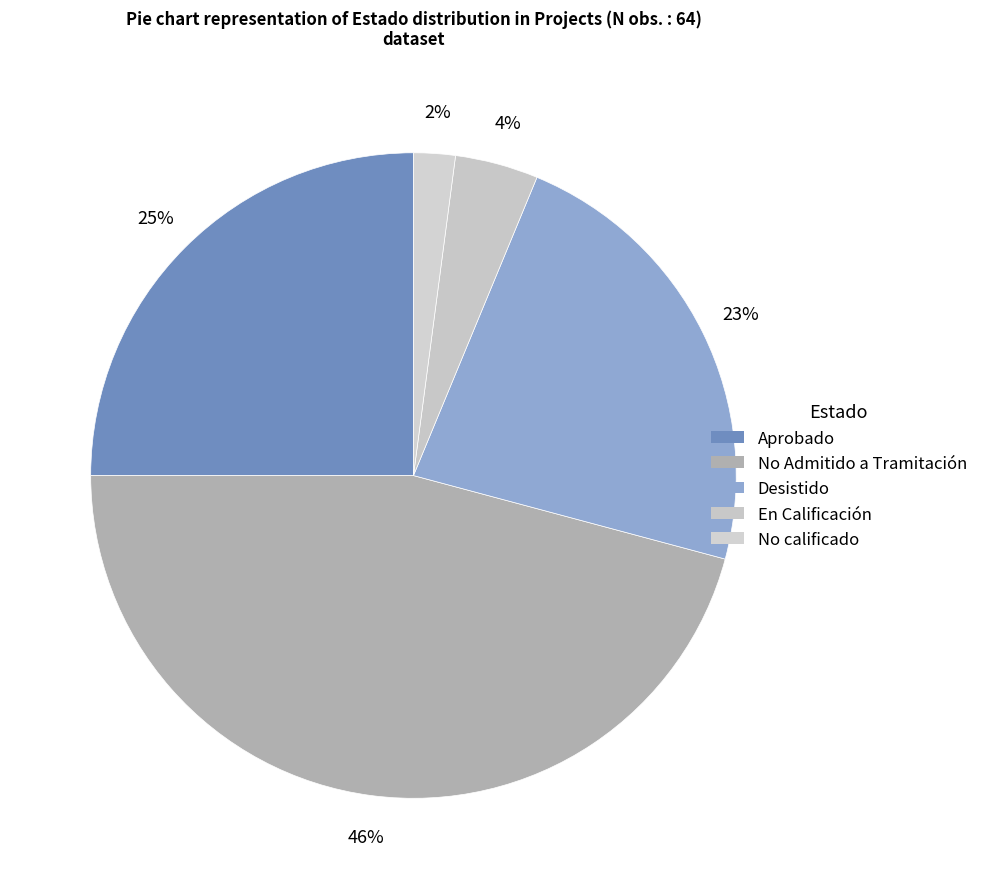

How many slices are in this pie chart?

5